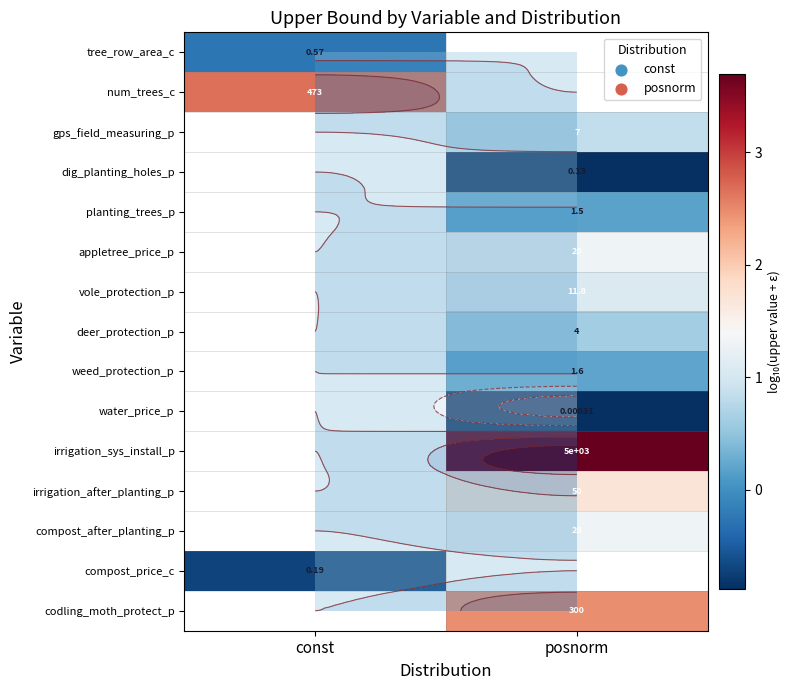

What is the spread (max minus min) of values at const?

3.4